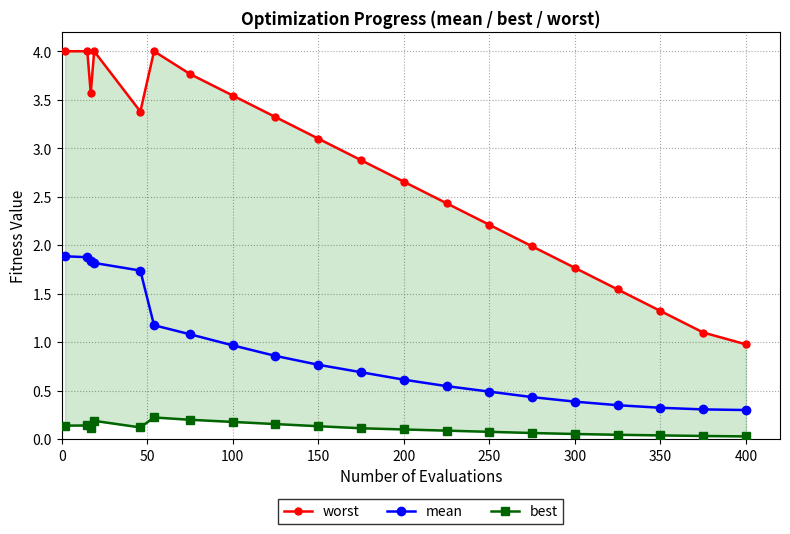

True or false: mean and best intersect in this chart.

False